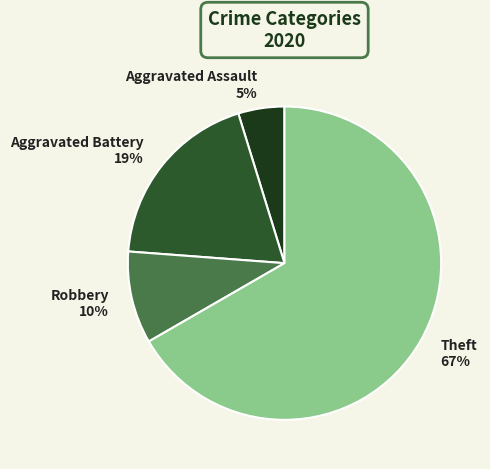

To the nearest percent, what is the difference between the Aggravated Assault and Aggravated Battery slice percentages?

14%